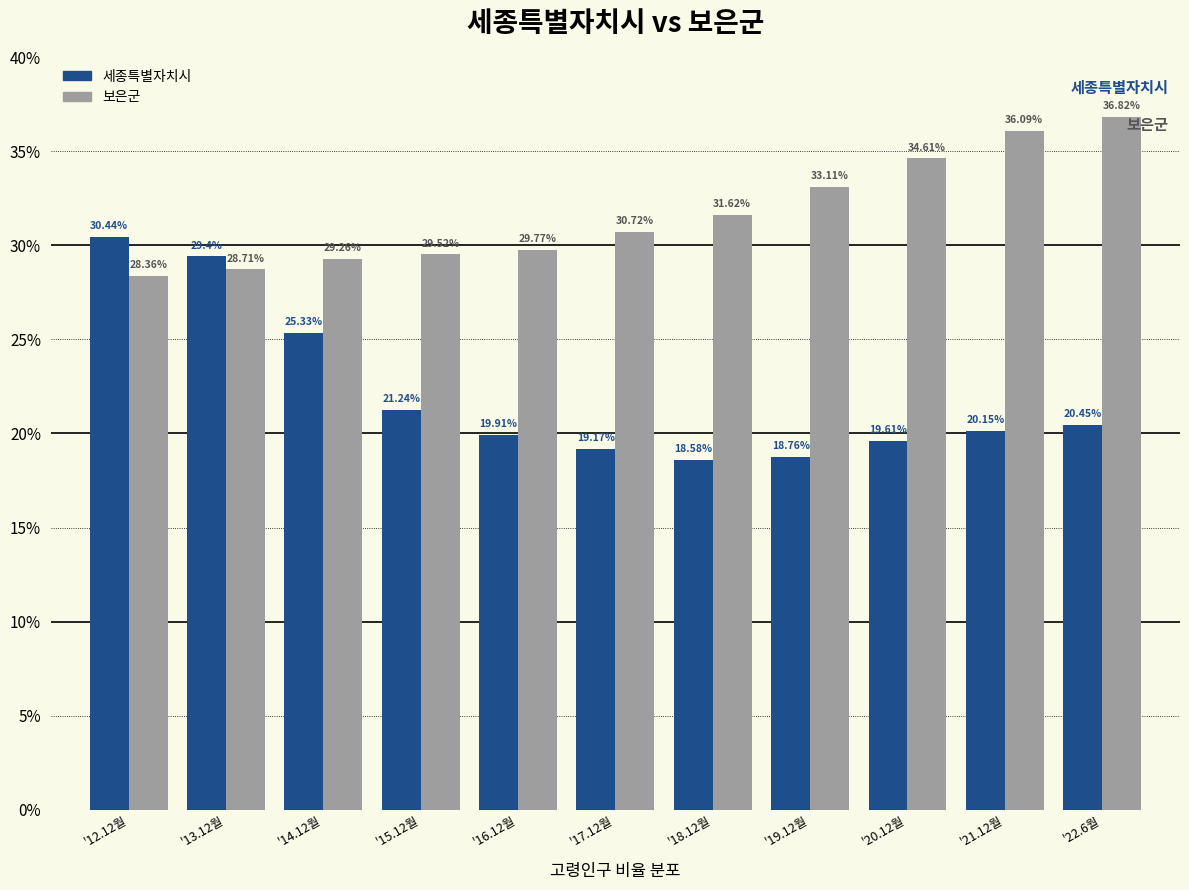

Which series changed the most between '18.12월 and '20.12월?

보은군